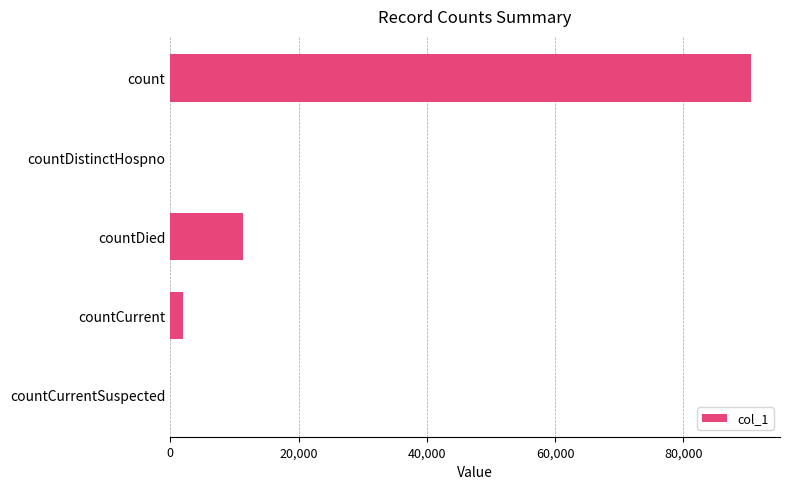

Count the number of data series in this chart.

1